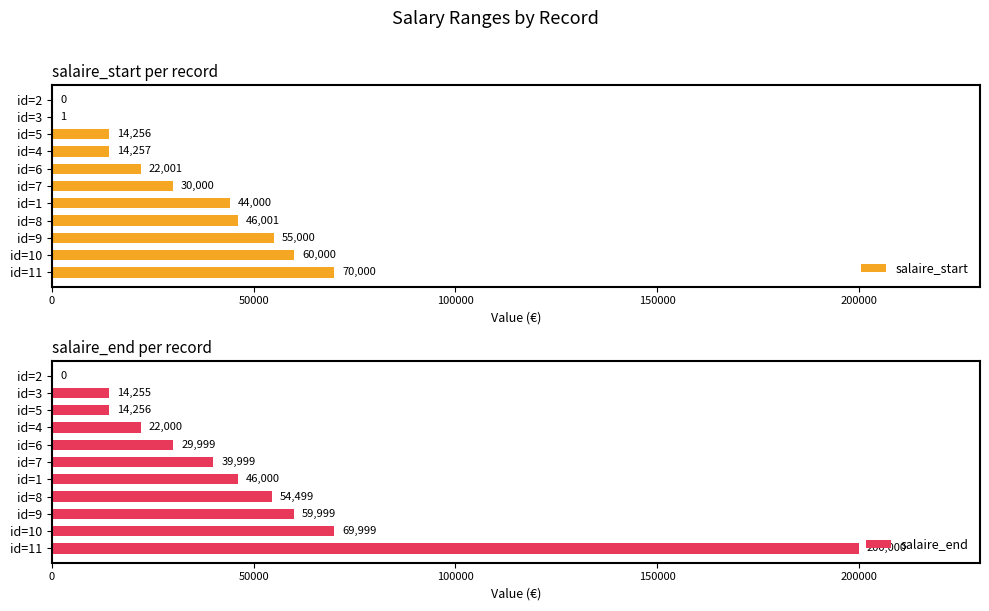

The value of salaire_start at id=10 is 60000. True or false?

True